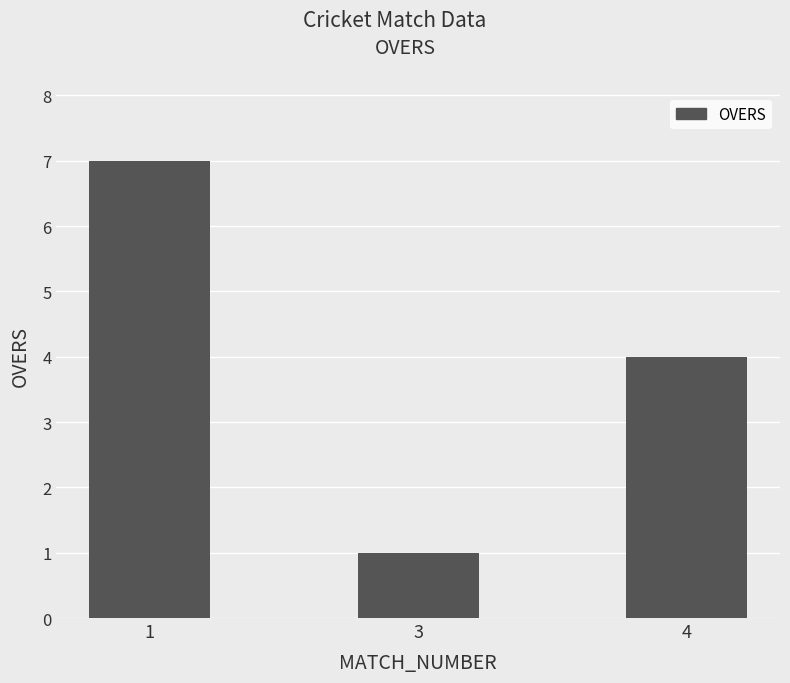

What is the maximum value shown in the chart?

7